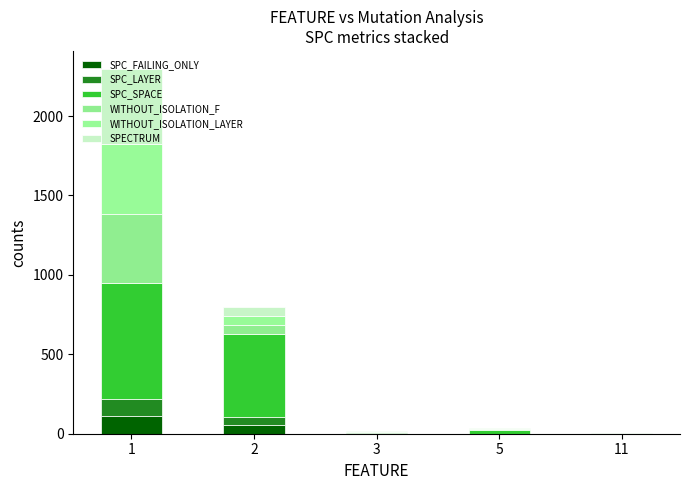

At 11, list the series in order from largest to smallest.

SPECTRUM, SPC_FAILING_ONLY, SPC_LAYER, SPC_SPACE, WITHOUT_ISOLATION_F, WITHOUT_ISOLATION_LAYER